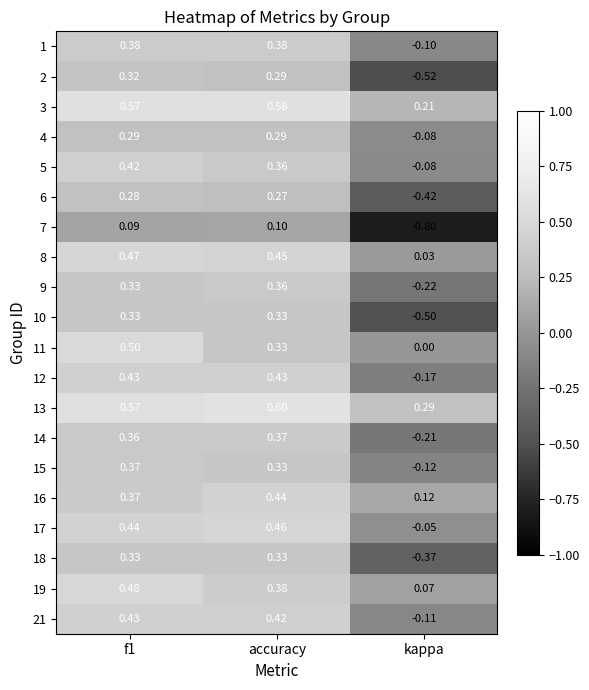

Is the value of 3 at kappa greater than the value of 10 at f1?

No